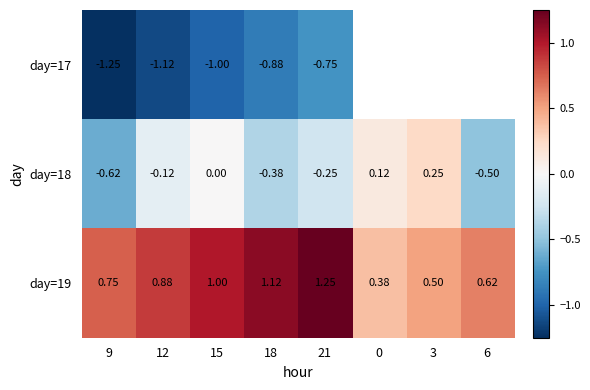

Is the value of day=17 at 9 greater than the value of day=19 at 0?

No